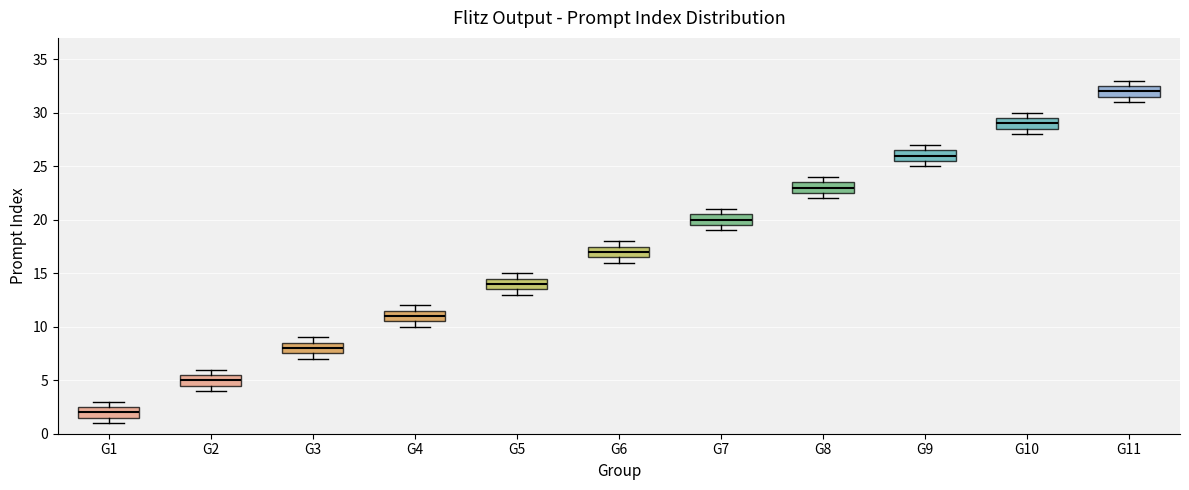

Reading left to right, read every box against the y-axis: the position of its median line, the range the box covers, and the ends of its whiskers. The values are not printed on the chart, so give them approximately, as read against the axis.

G1: median 2.0, box 1.5 to 2.5, whiskers 1.0 to 3.0
G2: median 5.0, box 4.5 to 5.5, whiskers 4.0 to 6.0
G3: median 8.0, box 7.5 to 8.5, whiskers 7.0 to 9.0
G4: median 11.0, box 10.5 to 11.5, whiskers 10.0 to 12.0
G5: median 14.0, box 13.5 to 14.5, whiskers 13.0 to 15.0
G6: median 17.0, box 16.5 to 17.5, whiskers 16.0 to 18.0
G7: median 20.0, box 19.5 to 20.5, whiskers 19.0 to 21.0
G8: median 23.0, box 22.5 to 23.5, whiskers 22.0 to 24.0
G9: median 26.0, box 25.5 to 26.5, whiskers 25.0 to 27.0
G10: median 29.0, box 28.5 to 29.5, whiskers 28.0 to 30.0
G11: median 32.0, box 31.5 to 32.5, whiskers 31.0 to 33.0